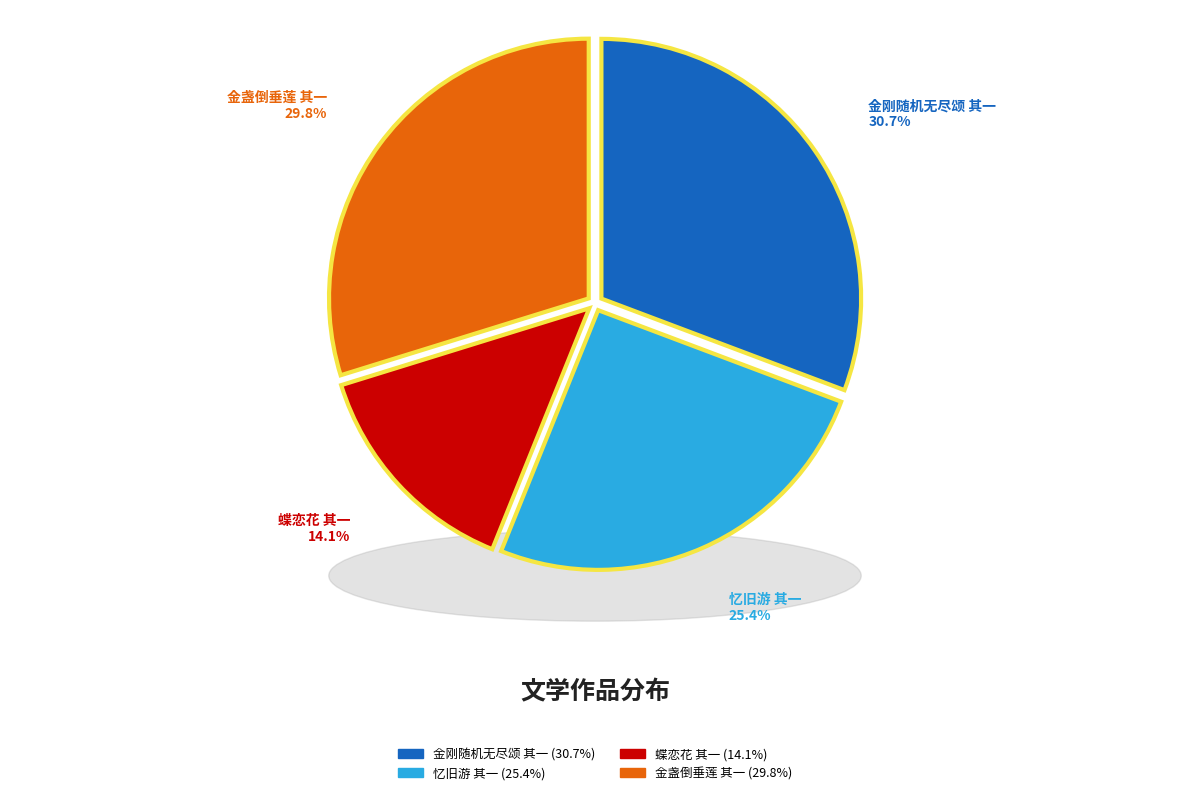

Between 蝶恋花 其一 and 忆旧游 其一, which is larger?

忆旧游 其一